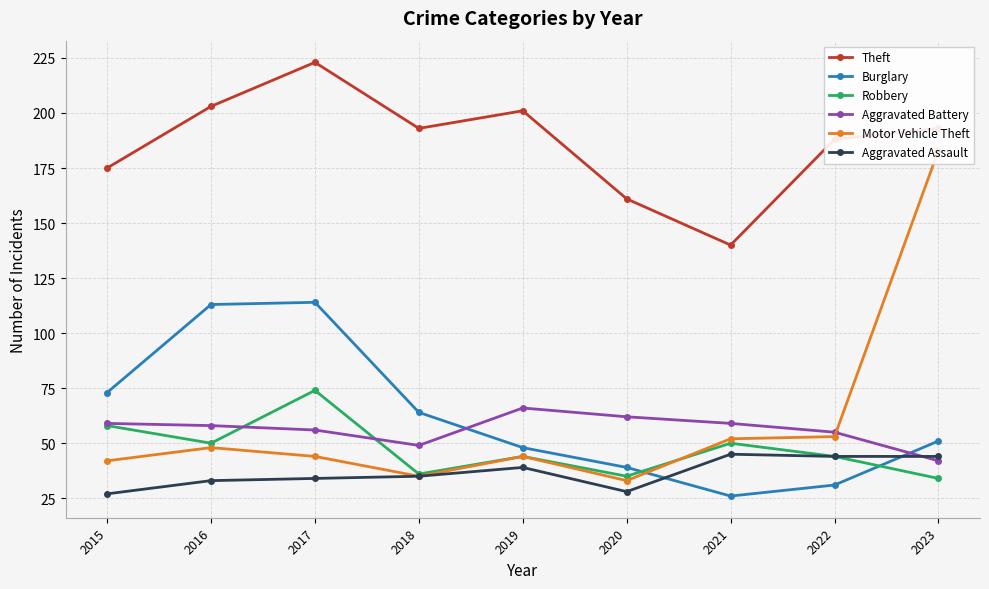

True or false: Motor Vehicle Theft has more than 2 points higher than both neighbors.

False